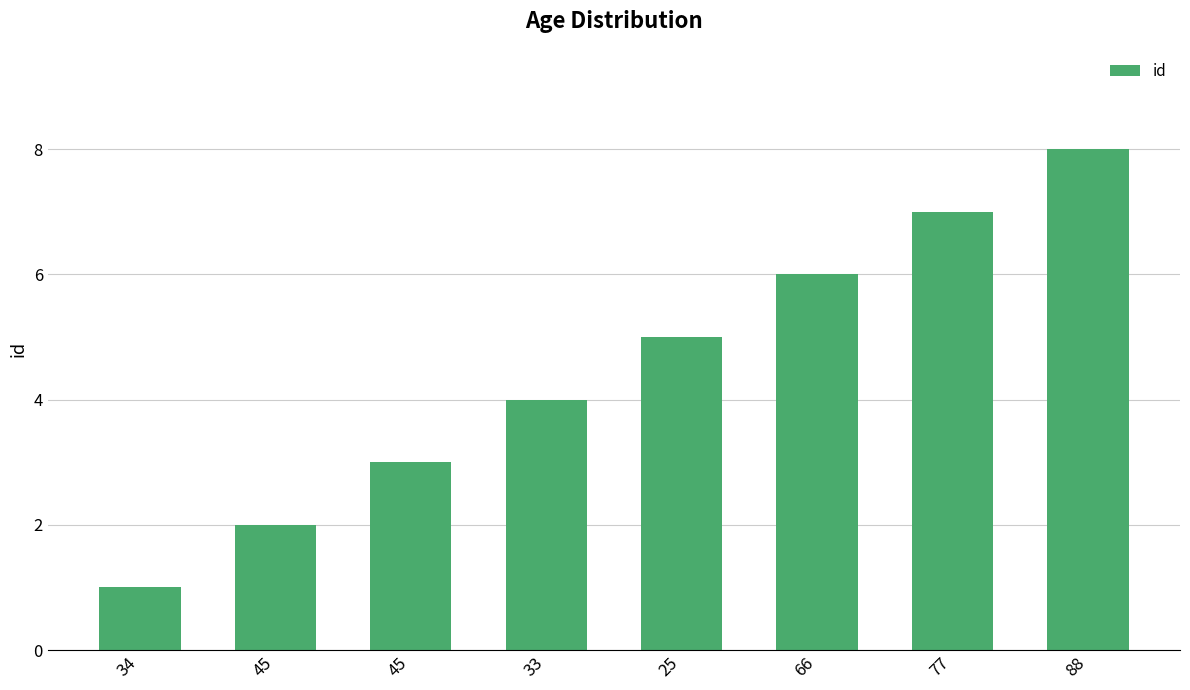

At which label is the value closest to 4?

33